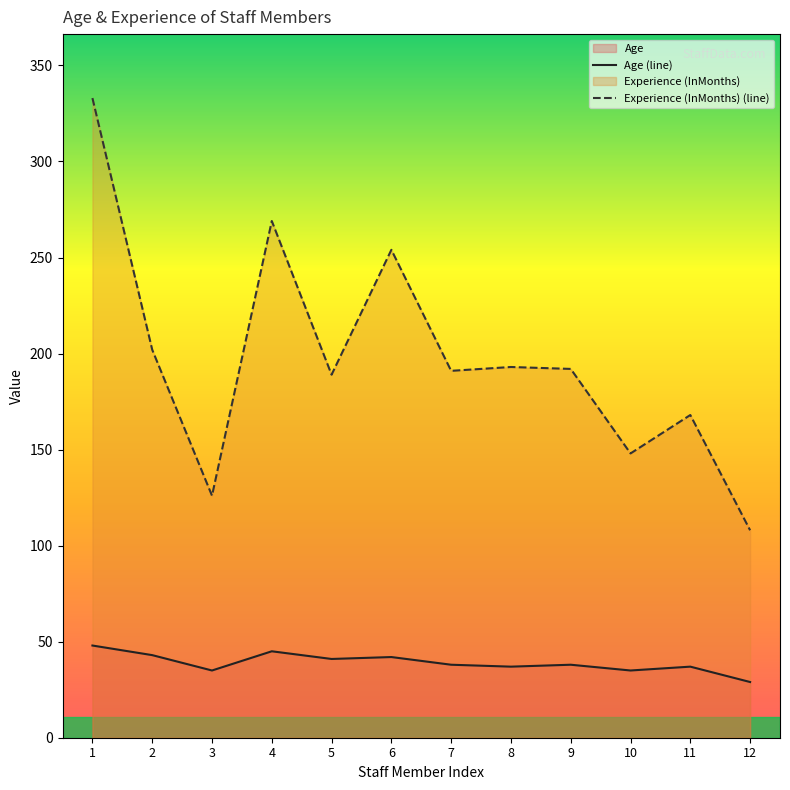

Does the chart have visible grid lines?

No